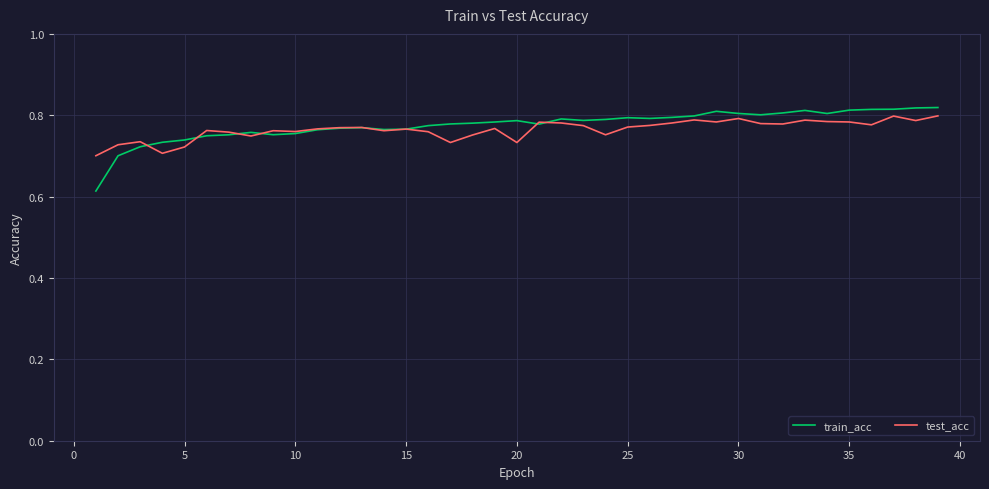

At how many categories does at least one series exceed 0?

39